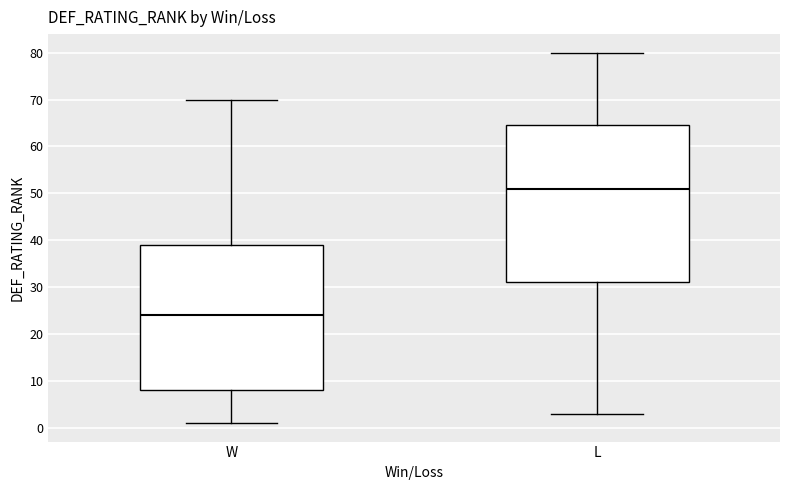

Reading left to right, read every box against the y-axis: the position of its median line, the range the box covers, and the ends of its whiskers. The values are not printed on the chart, so give them approximately, as read against the axis.

W: median 24, box 8 to 39, whiskers 1 to 70
L: median 51, box 31 to 65, whiskers 3 to 80